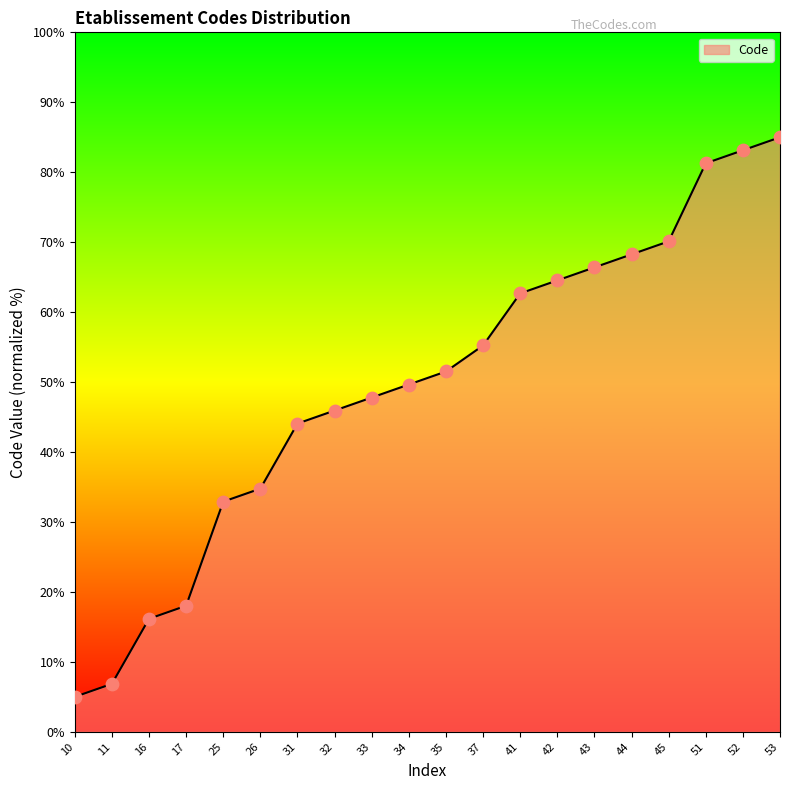

Between 53 and 32, which is larger?

53